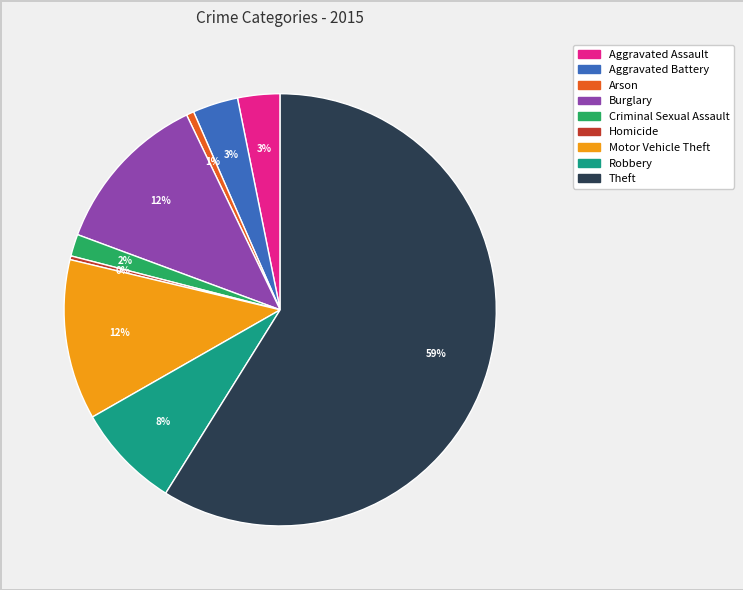

Is the sum of Aggravated Assault and Arson greater than half?

No